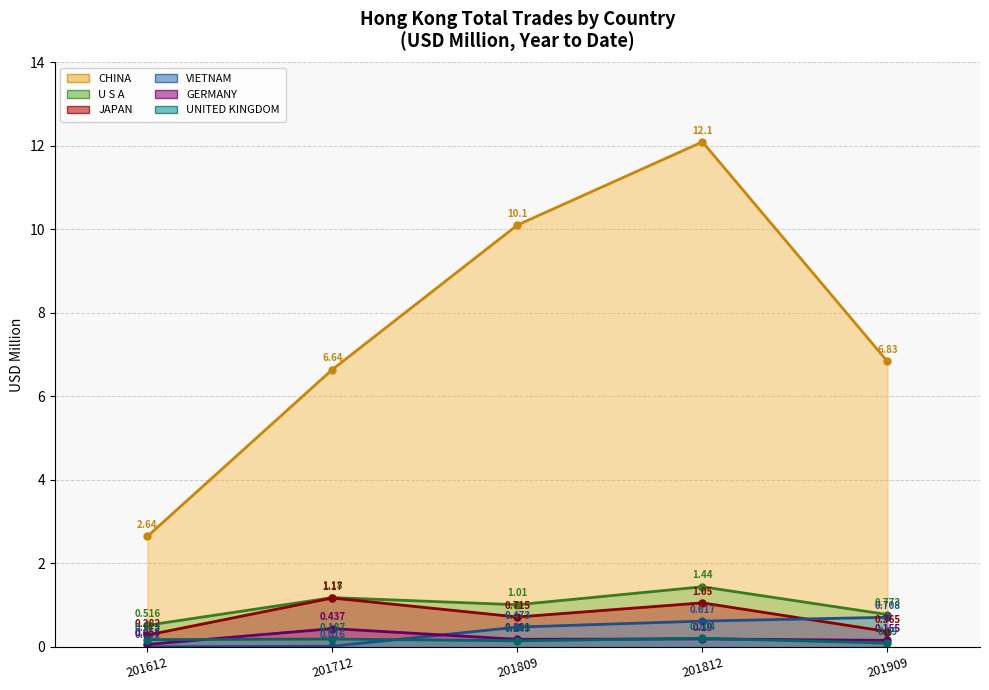

What are all the series names shown in the legend?

CHINA (line), U S A (line), JAPAN (line), VIETNAM (line), GERMANY (line), UNITED KINGDOM (line)